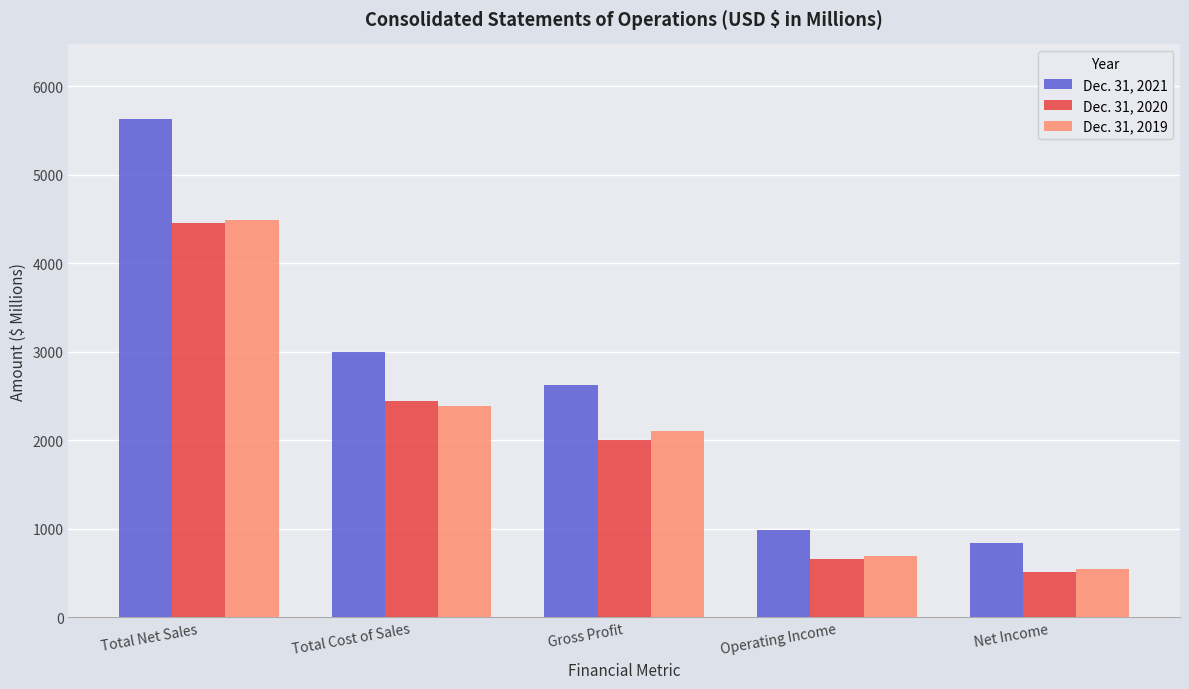

What are all the series names shown in the legend?

Dec. 31, 2021, Dec. 31, 2020, Dec. 31, 2019